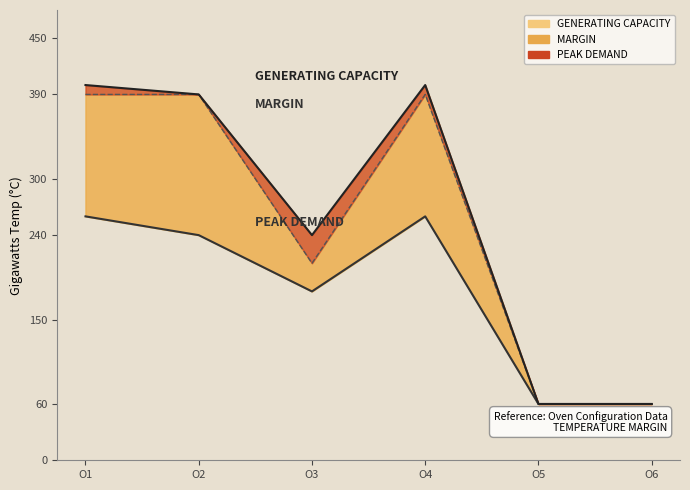

What is the sum of all values?

1060